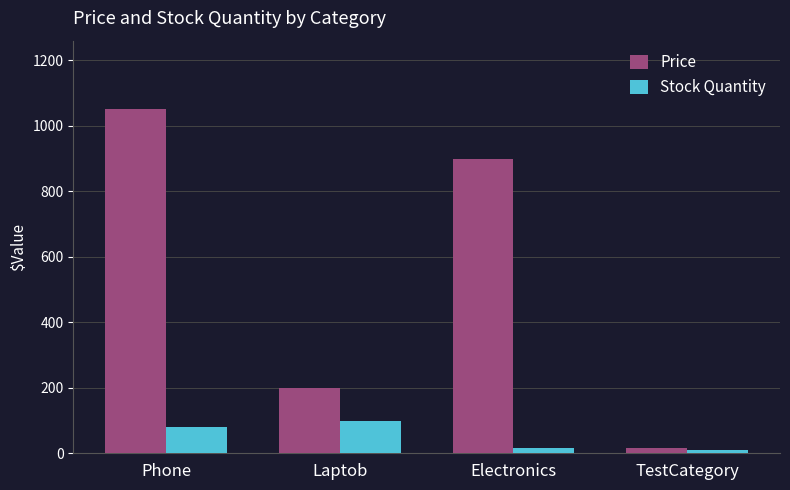

How many data points in Price are less than 899?

2